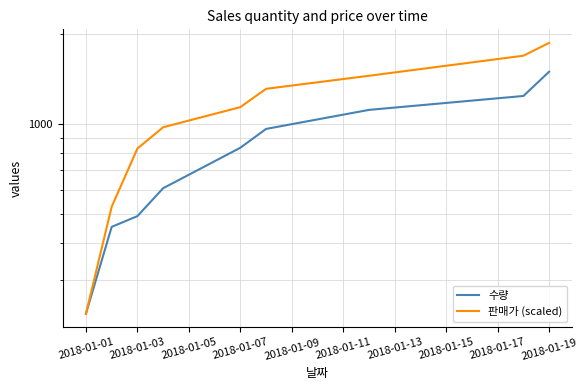

Which series changed the most between 2018-01-07 and 2018-01-11?

수량